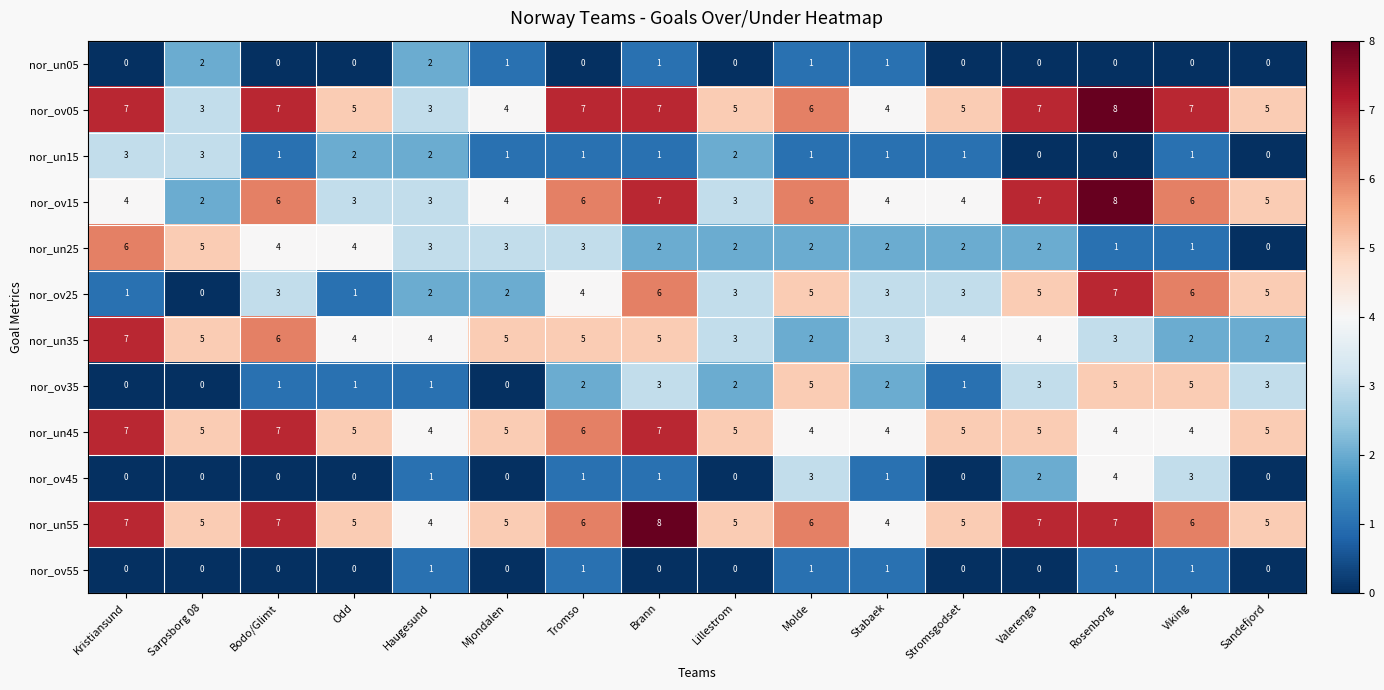

Where does the nor_un25 series first go above 2?

Kristiansund